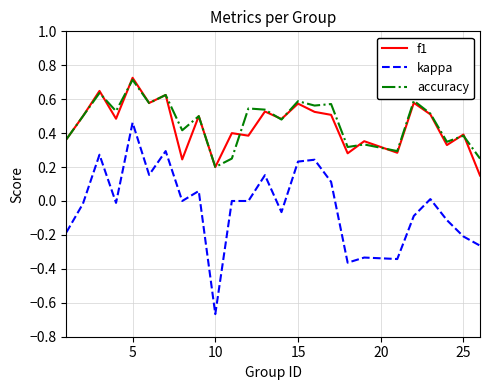

True or false: kappa and accuracy cross at least once.

False